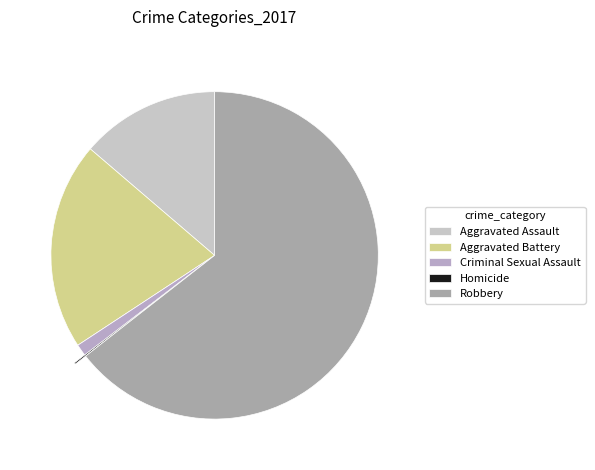

How many segments does this pie chart have?

5